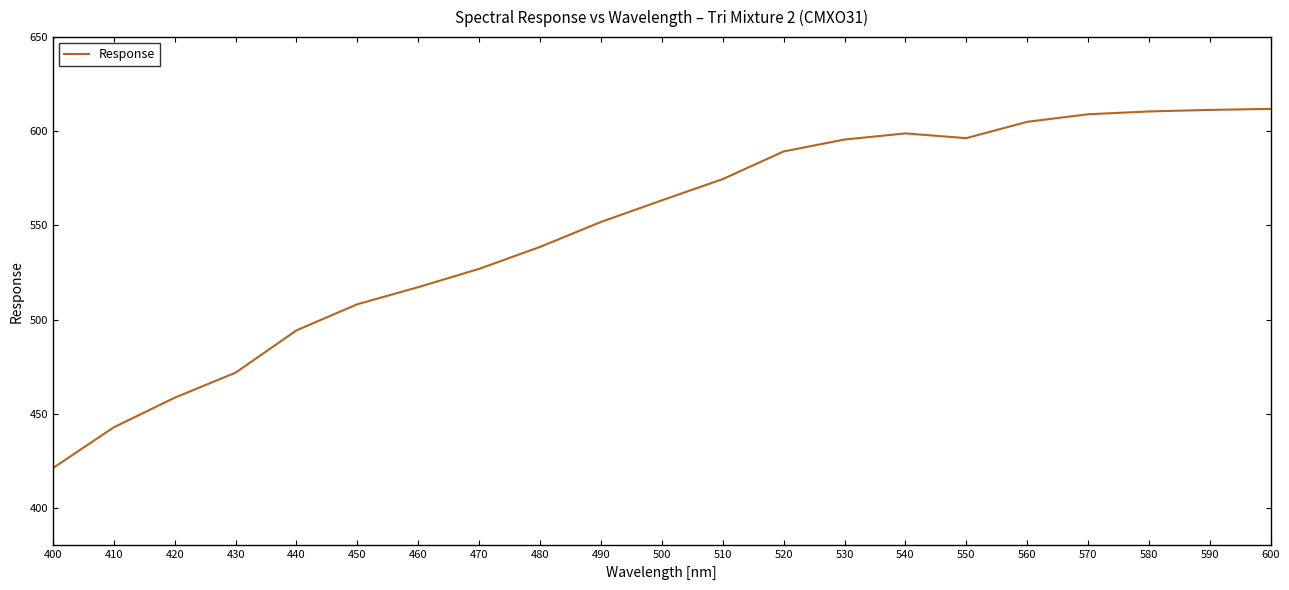

True or false: the data shows 698.0 at 420.

False